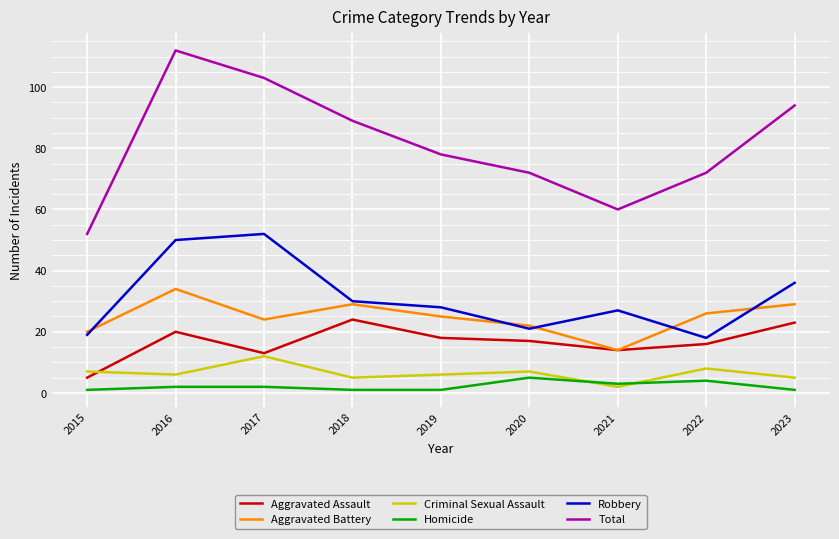

Which series has the largest total across all categories?

Total